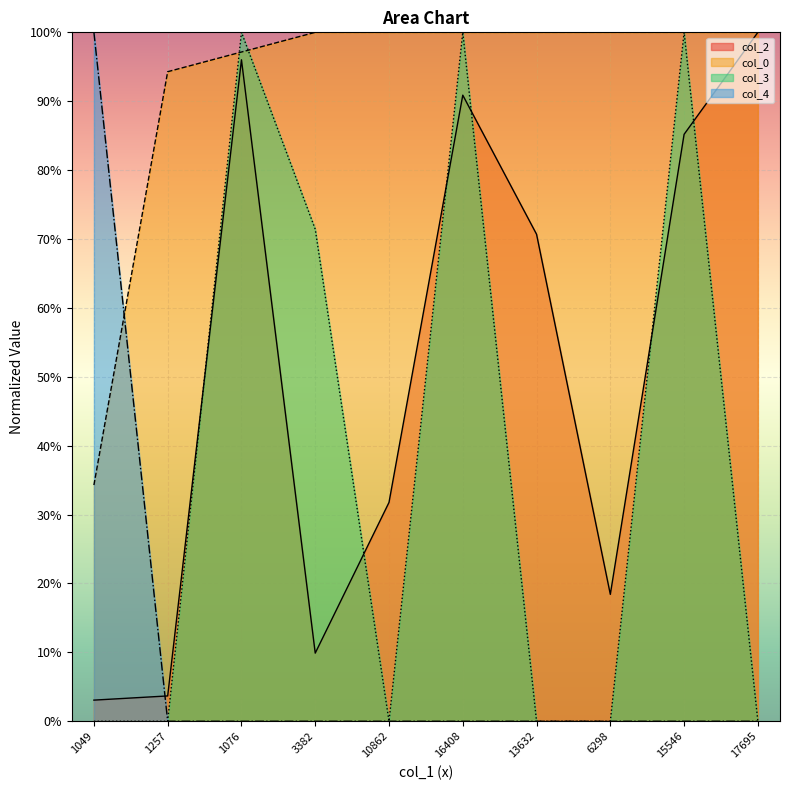

Rank the categories by col_3 value from highest to lowest.

1076, 16408, 15546, 3382, 1049, 1257, 10862, 13632, 6298, 17695